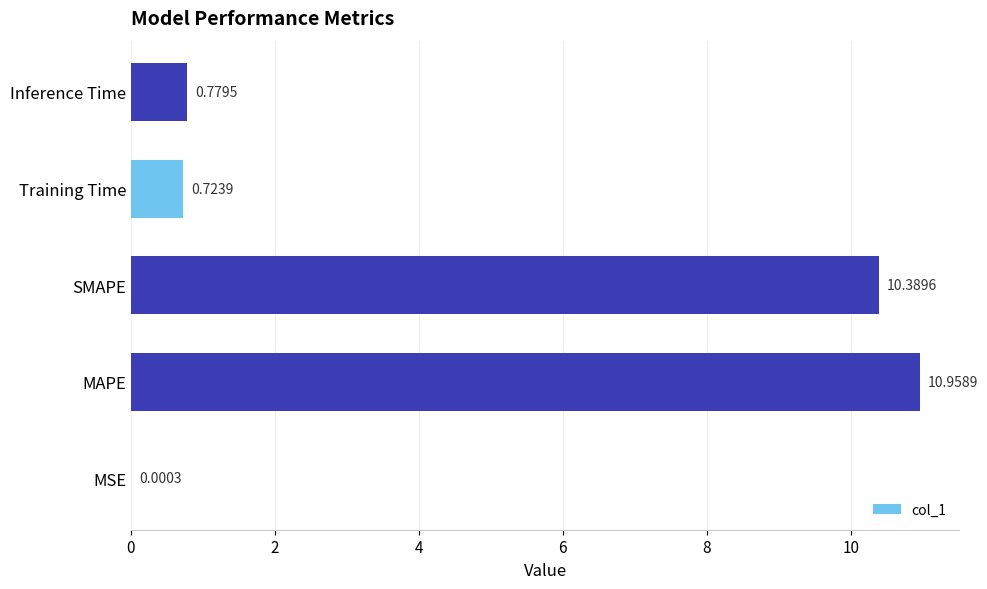

Which category has the highest value across all series?

MAPE